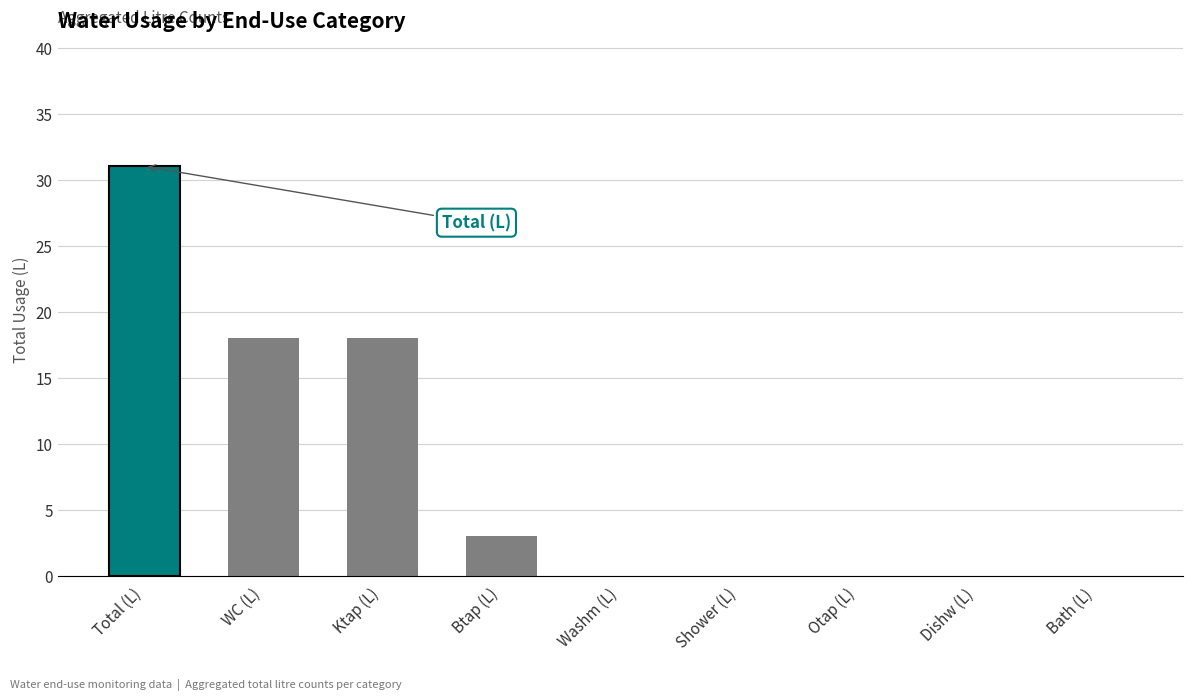

What is the maximum value shown in the chart?

31